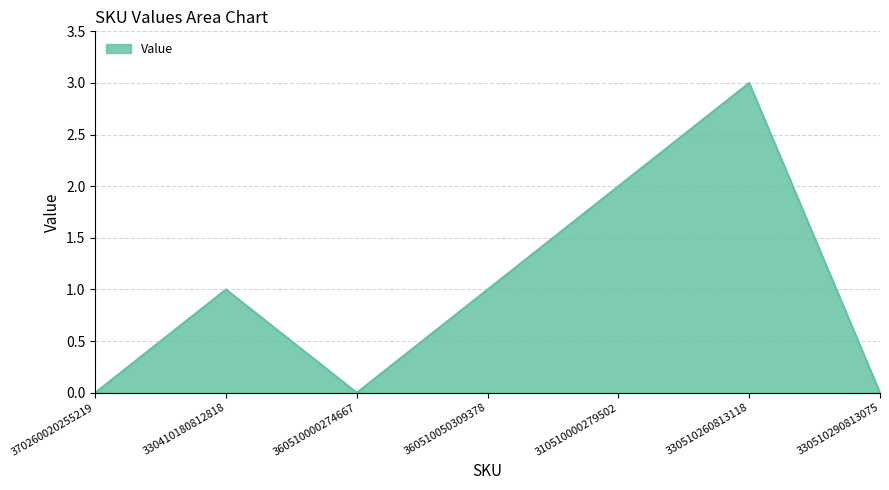

What position from the left is 330510290813075?

7